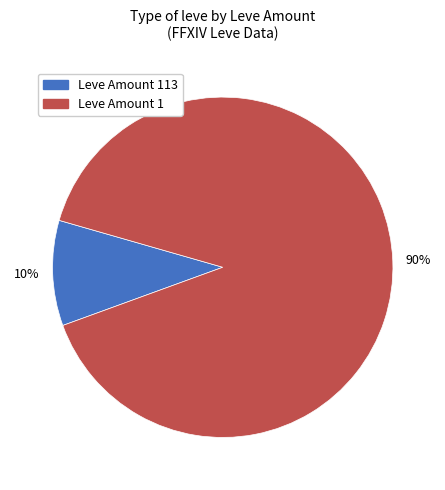

Is there a majority slice in this chart?

Yes